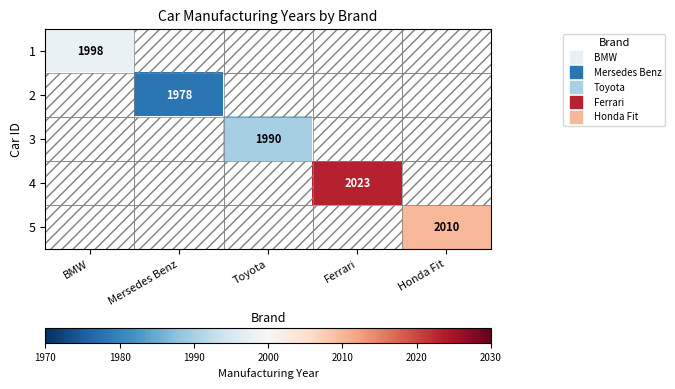

Rank the categories by 2 value from highest to lowest.

BMW, Mersedes Benz, Toyota, Ferrari, Honda Fit